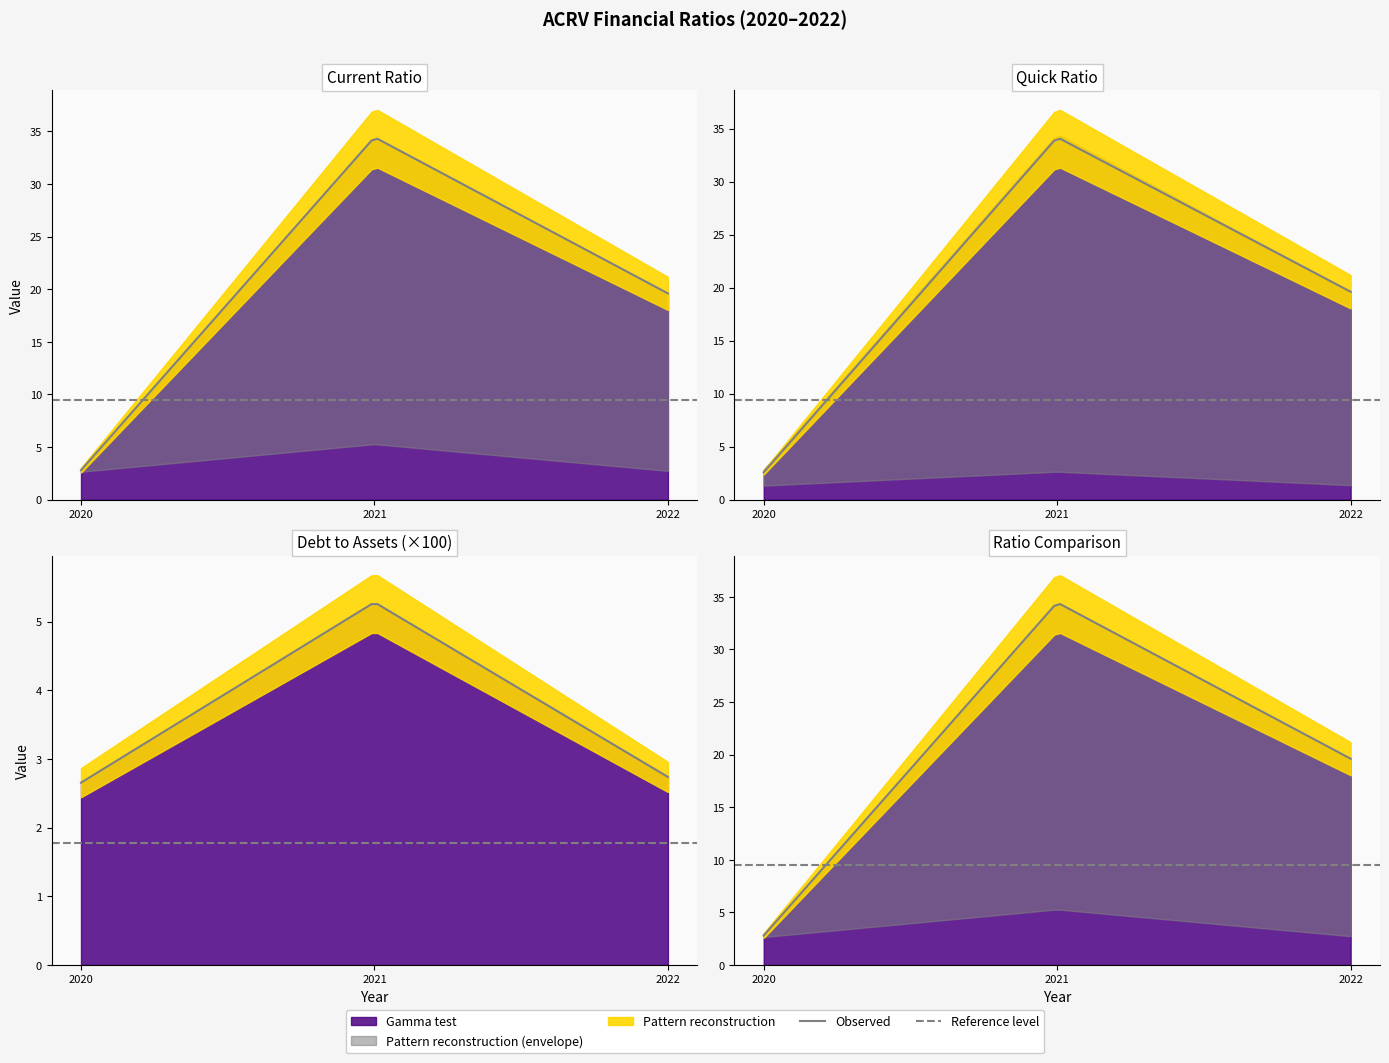

What is the value of the currentRatio point at the 2nd from the left?

34.5